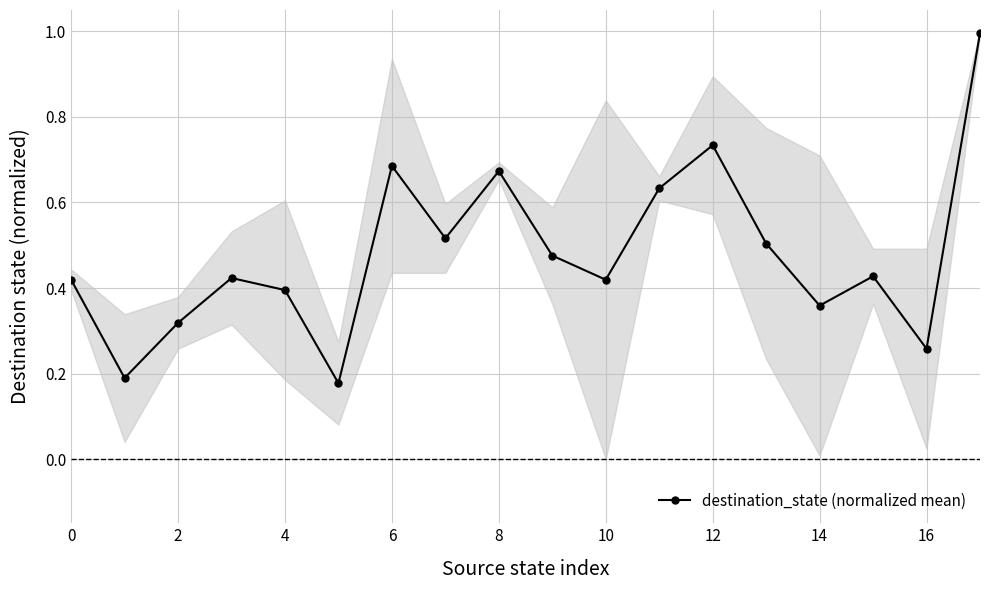

Is this an area chart (filled region under the line)?

No